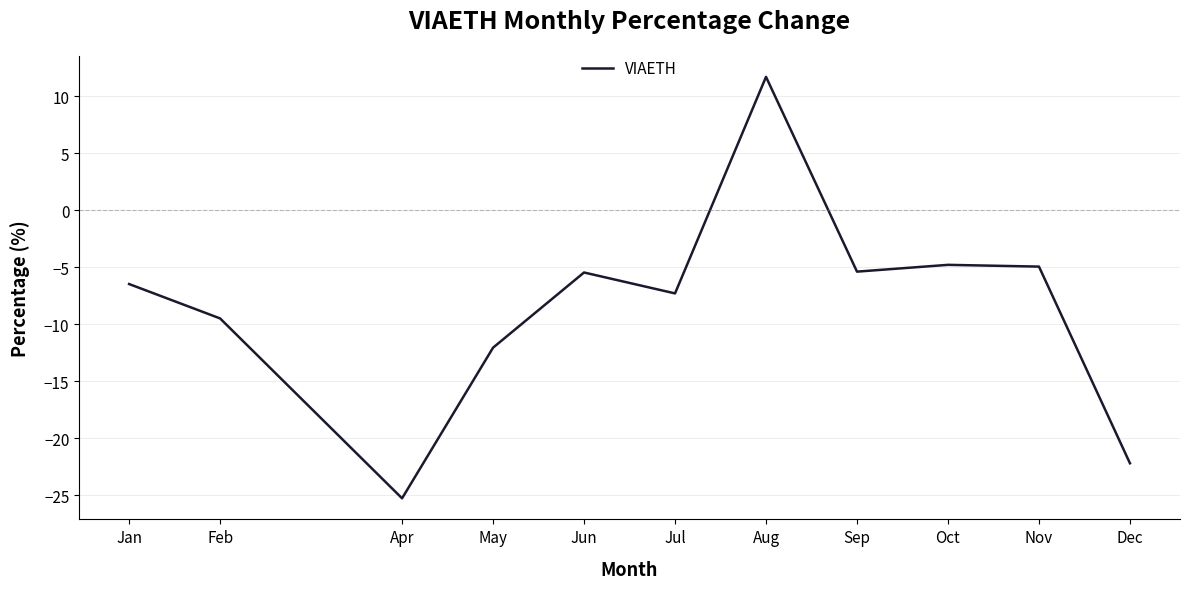

Does the chart display data point markers on the line(s)?

No